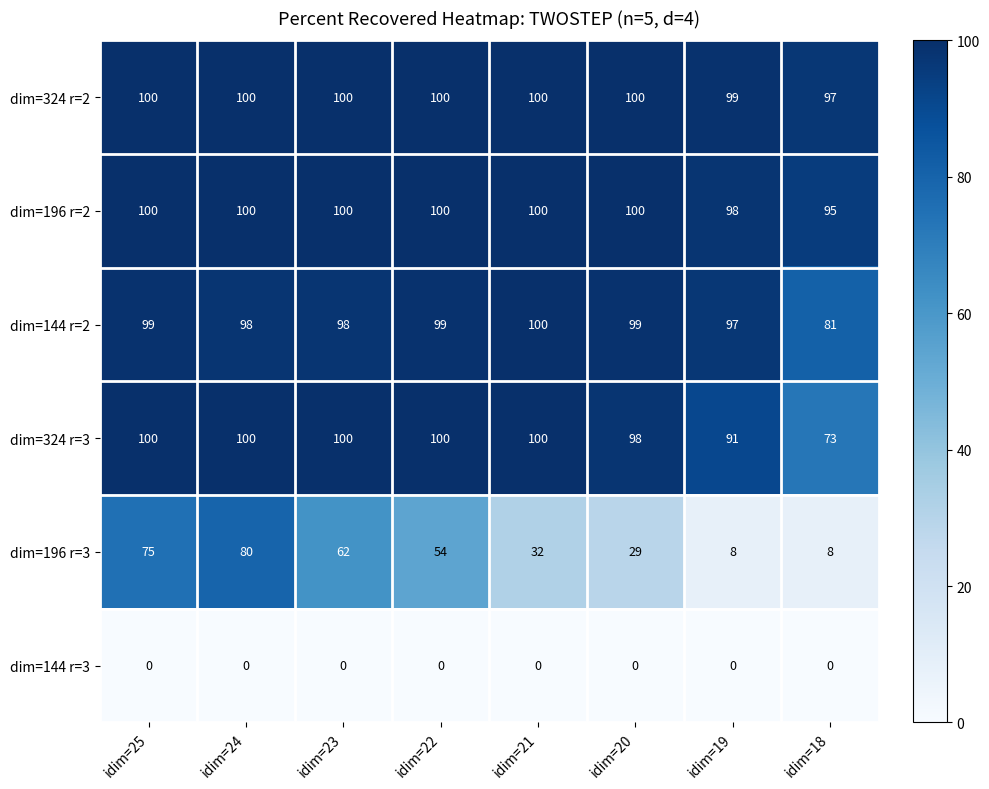

What is the maximum value shown in the chart?

100